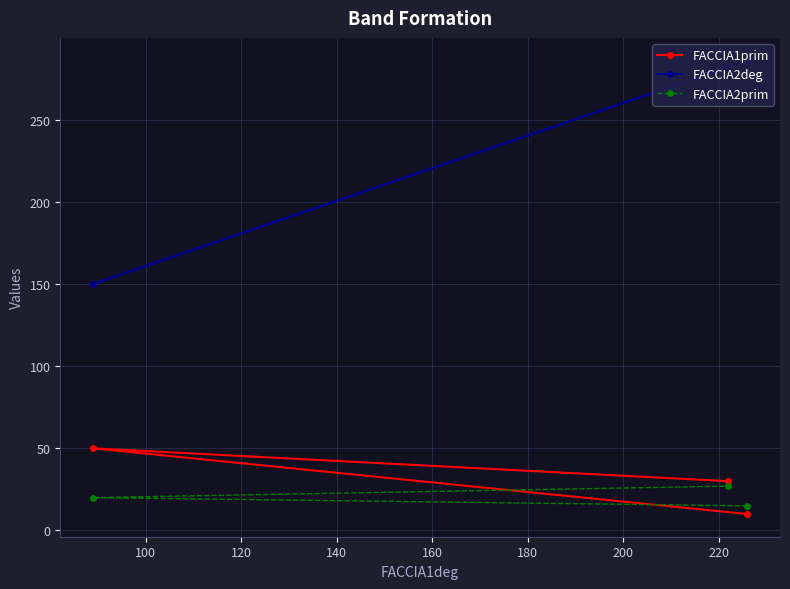

What is the greatest value displayed?

286